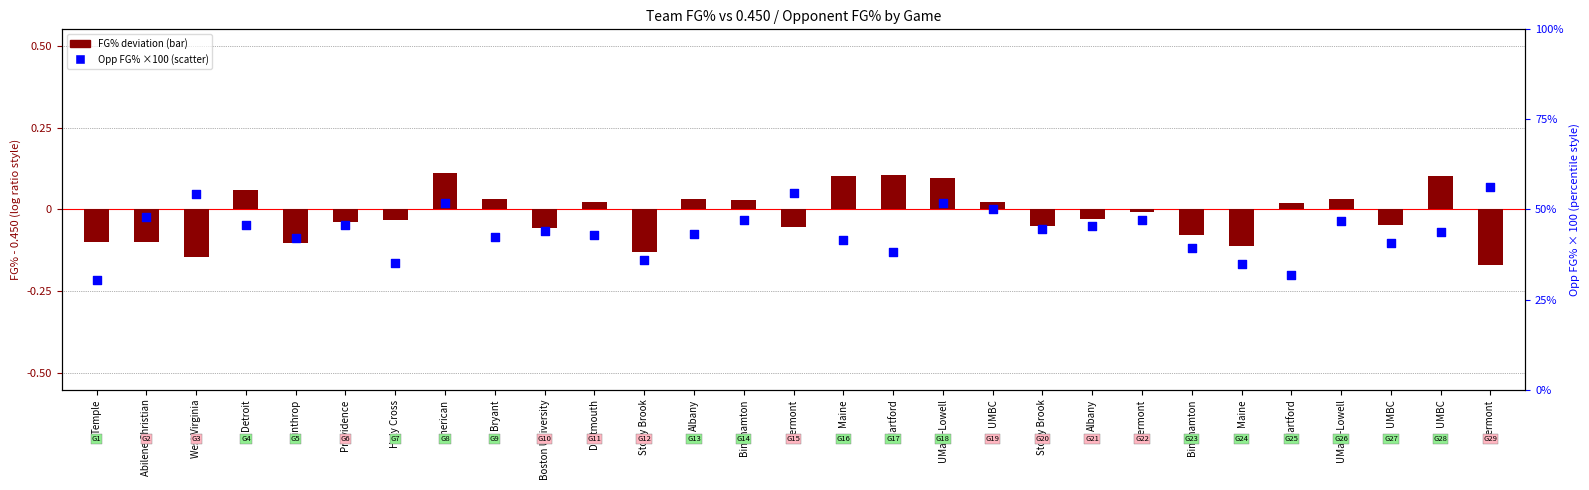

At which category is the sum across all series the highest?

Vermont